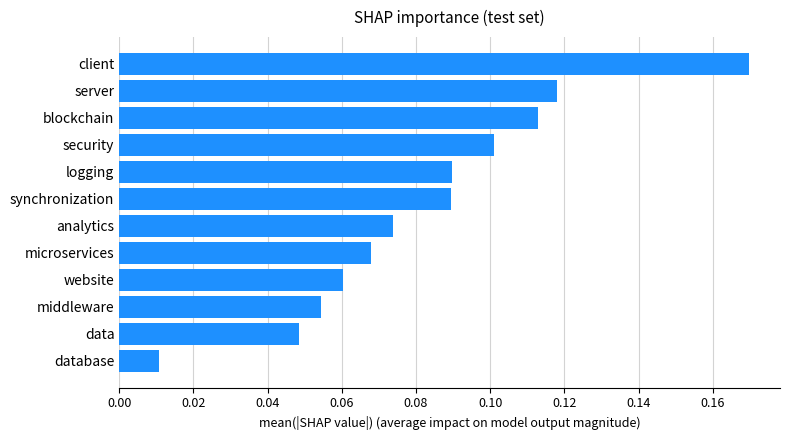

Is it true that the value at security is 0.1?

True